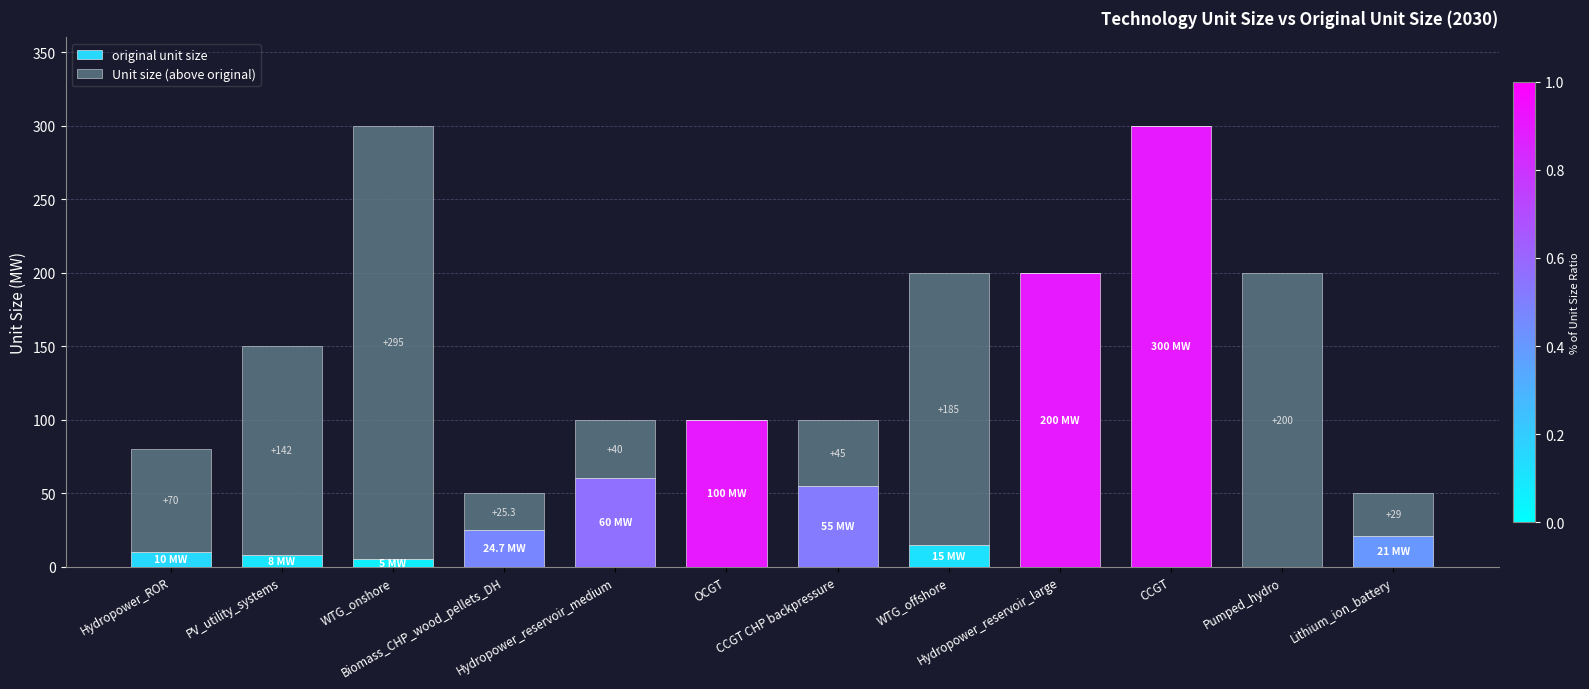

Are the bars grouped side by side (vs. stacked)?

No